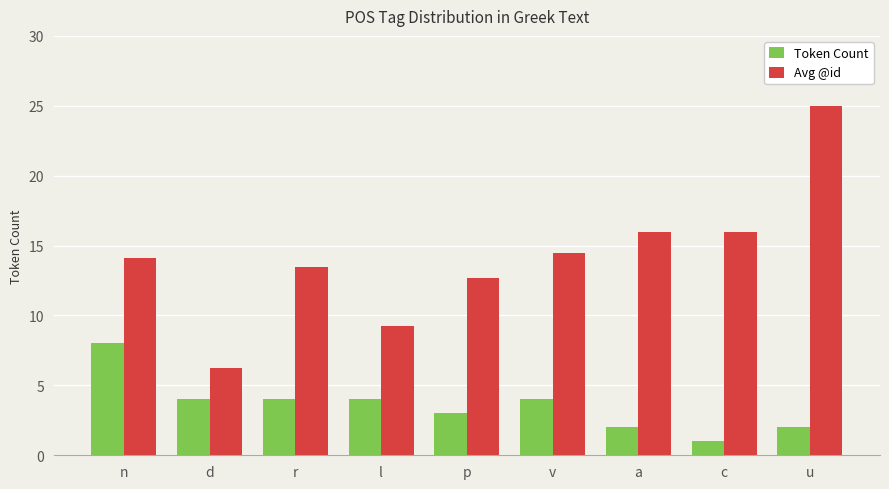

At which label does Avg @id reach its minimum?

d